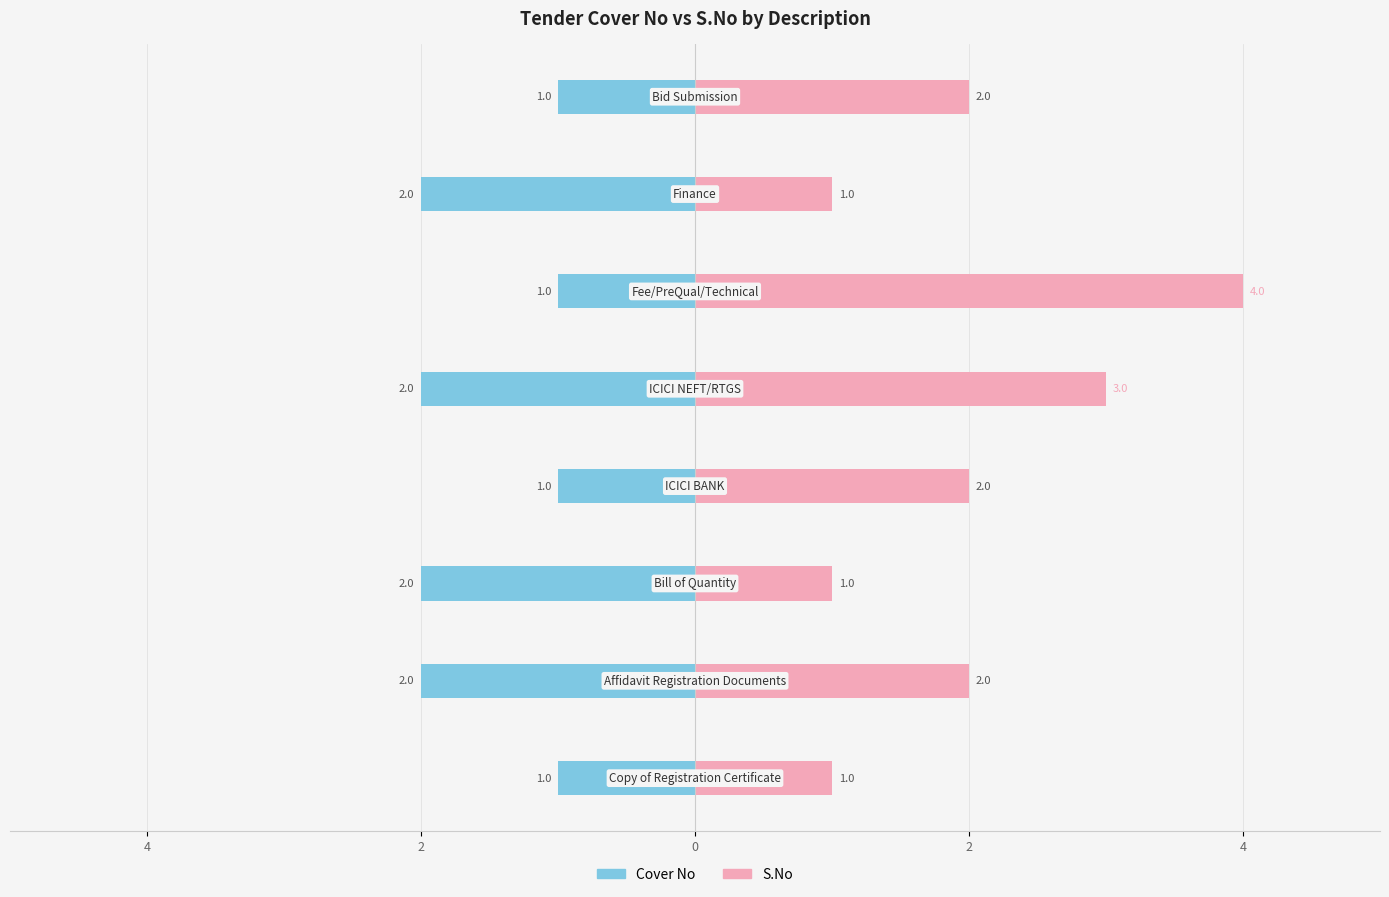

The value of S.No at 2 is 1. True or false?

False